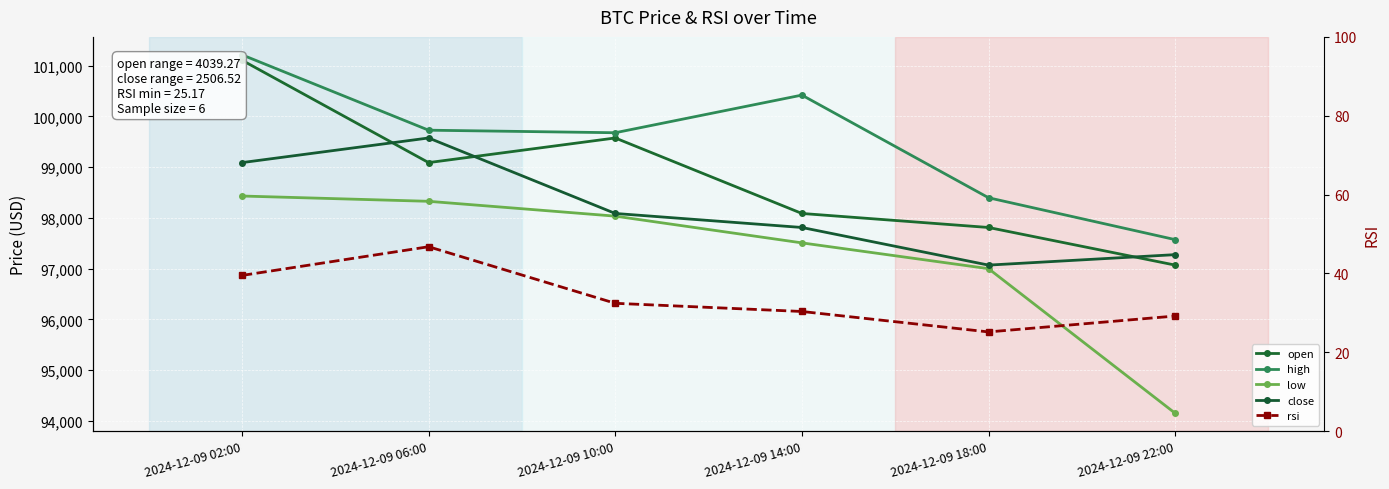

Reading left to right, what are all the values shown in this chart?

open: 2024-12-09 02:00=101109.6	2024-12-09 06:00=99090.8	2024-12-09 10:00=99576.5	2024-12-09 14:00=98088.5	2024-12-09 18:00=97812.0	2024-12-09 22:00=97070.3
high: 2024-12-09 02:00=101215.9	2024-12-09 06:00=99729.9	2024-12-09 10:00=99679.7	2024-12-09 14:00=100421.8	2024-12-09 18:00=98398.0	2024-12-09 22:00=97572.5
low: 2024-12-09 02:00=98432.2	2024-12-09 06:00=98328.0	2024-12-09 10:00=98035.6	2024-12-09 14:00=97508.6	2024-12-09 18:00=97000.0	2024-12-09 22:00=94150.1
close: 2024-12-09 02:00=99090.8	2024-12-09 06:00=99576.5	2024-12-09 10:00=98088.5	2024-12-09 14:00=97812.0	2024-12-09 18:00=97070.3	2024-12-09 22:00=97276.5
rsi: 2024-12-09 02:00=39.5	2024-12-09 06:00=46.8	2024-12-09 10:00=32.4	2024-12-09 14:00=30.4	2024-12-09 18:00=25.2	2024-12-09 22:00=29.2